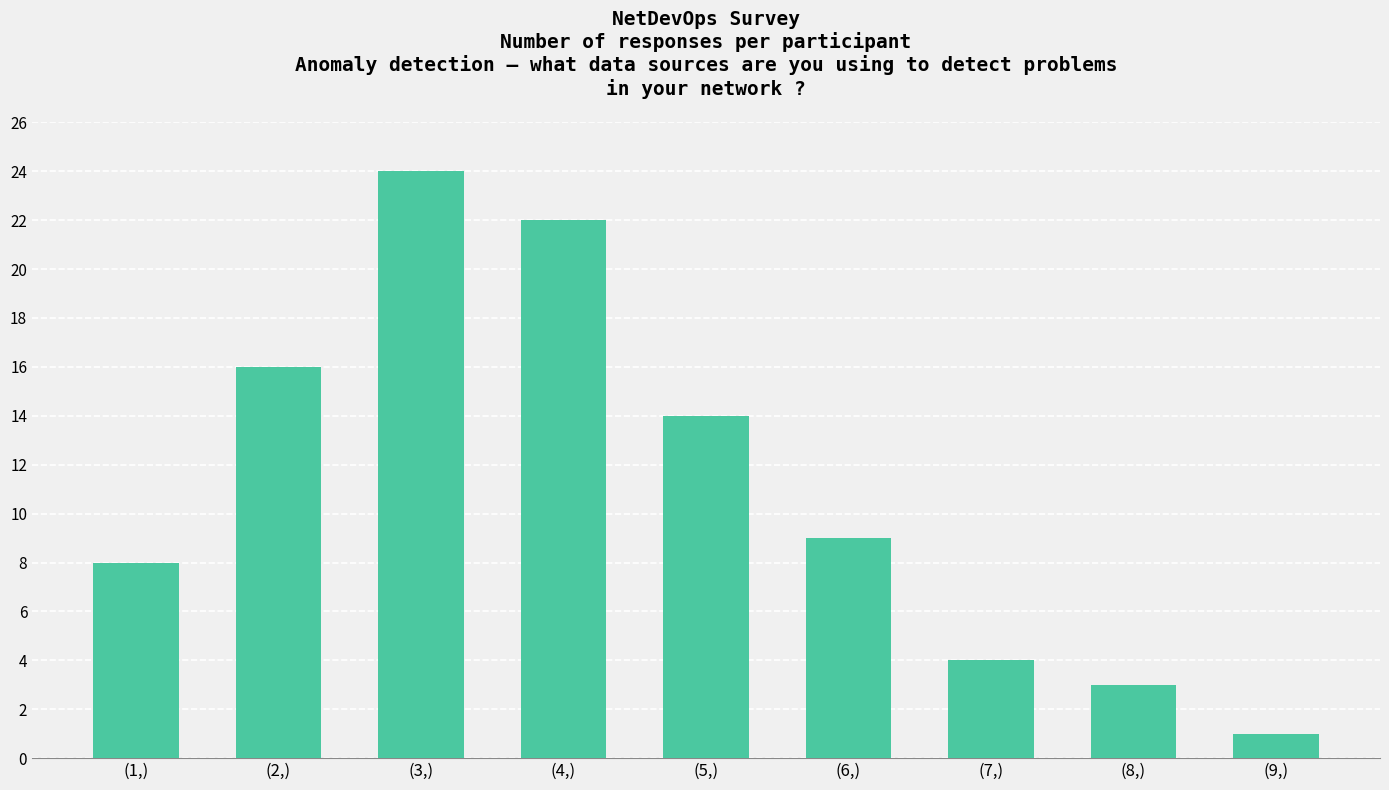

List the labels in order of value, largest first.

(3,), (4,), (2,), (5,), (6,), (1,), (7,), (8,), (9,)